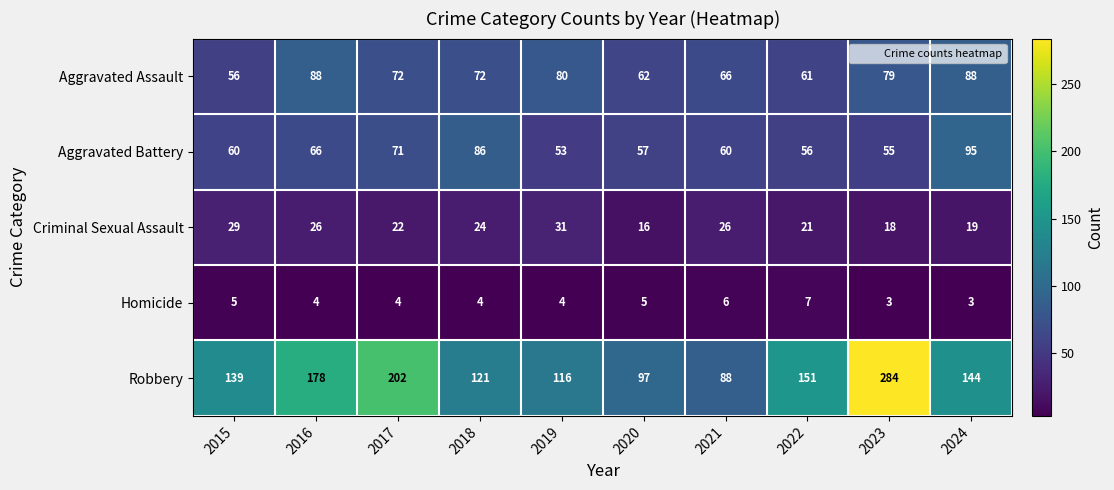

What is the lowest value of the Aggravated Assault series?

56